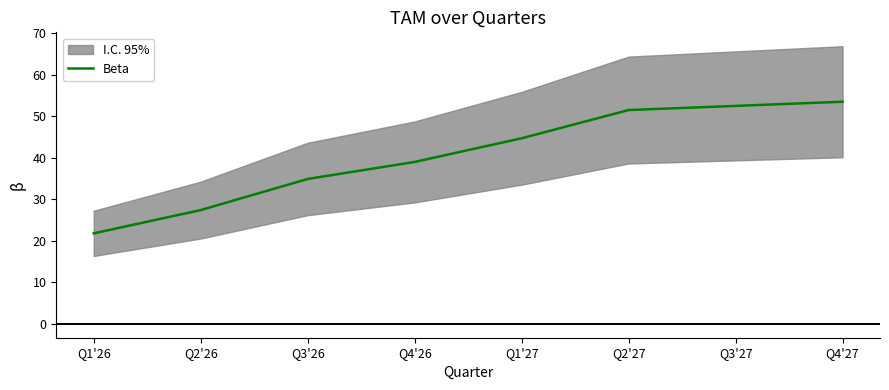

What value does the data have at Q4'27?

53.5